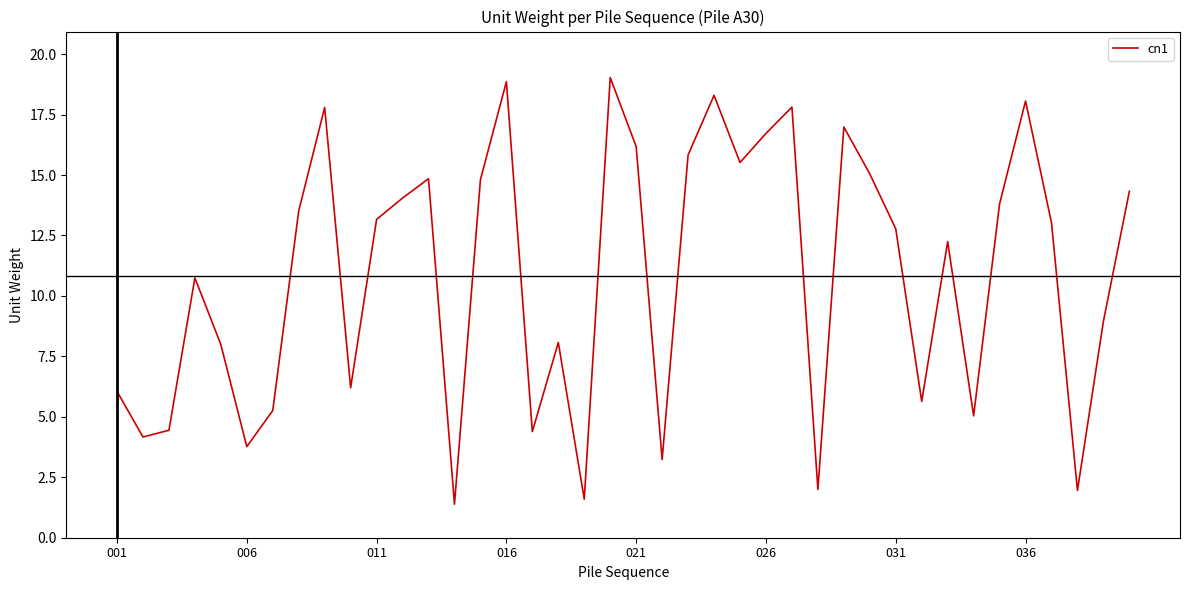

What is the difference between the maximum and minimum values?

17.6